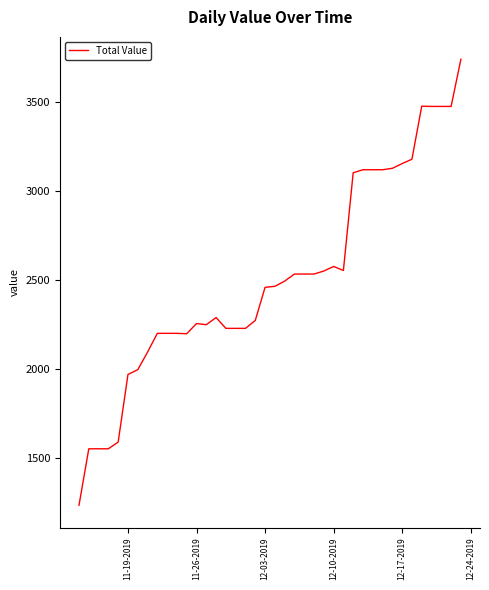

What is the greatest value displayed?

3738.5